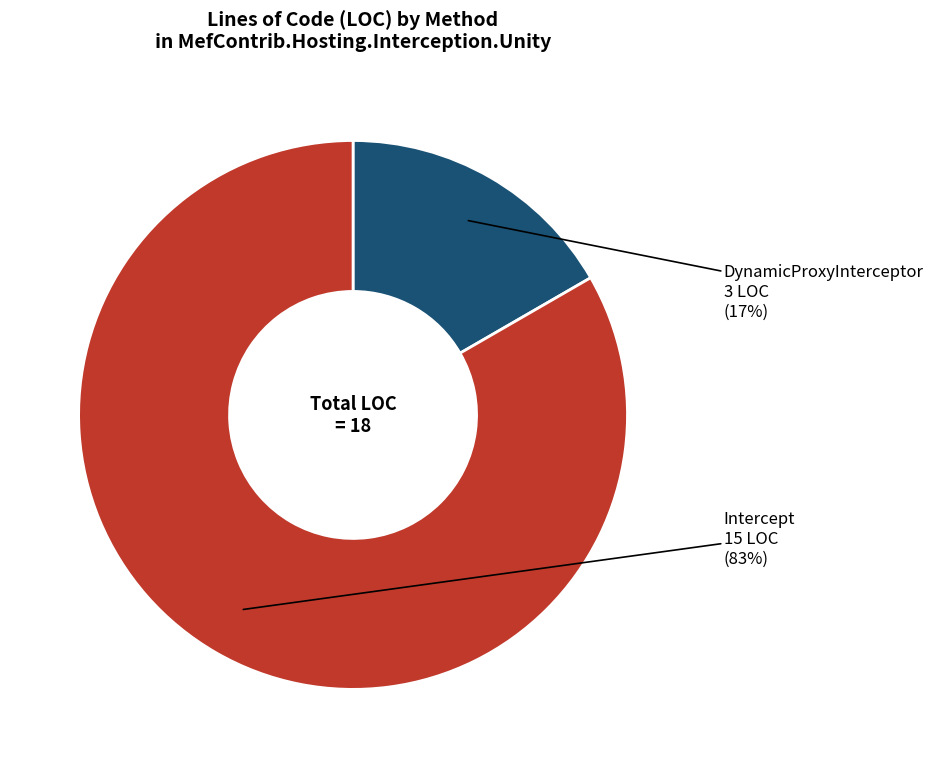

Is there any slice that represents more than half of the pie?

Yes